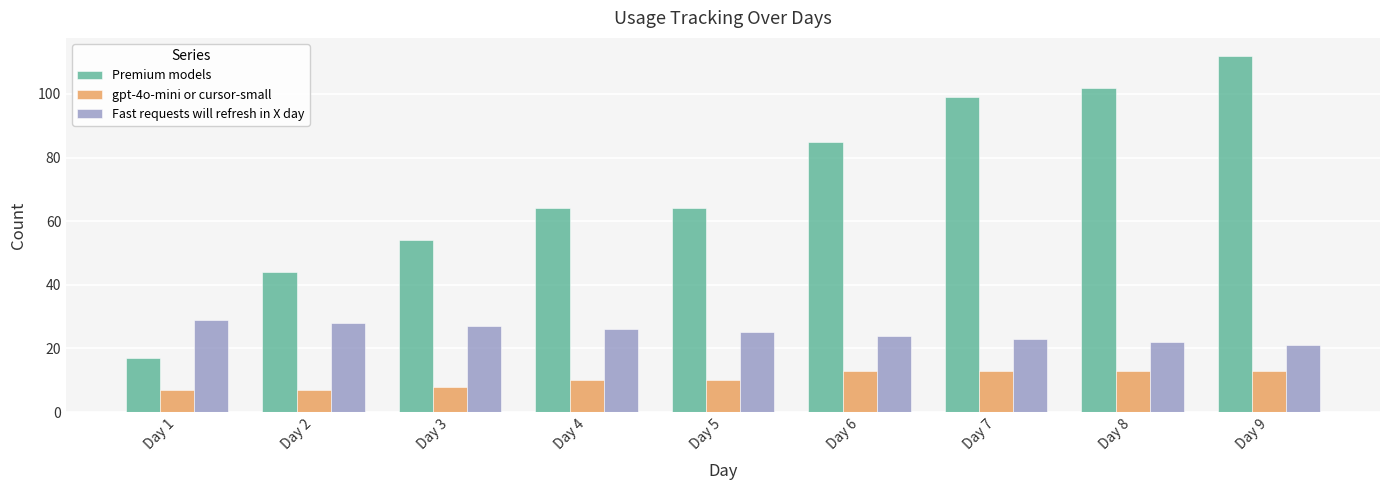

True or false: gpt-4o-mini or cursor-small has a value of 7 at Day 2.

True